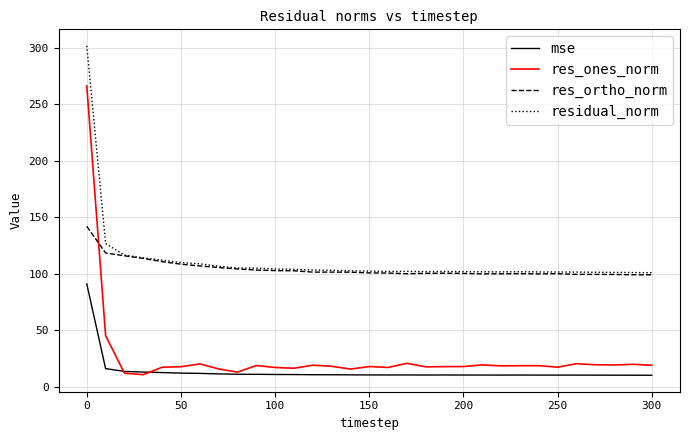

Which series has the widest spread of values?

res_ones_norm